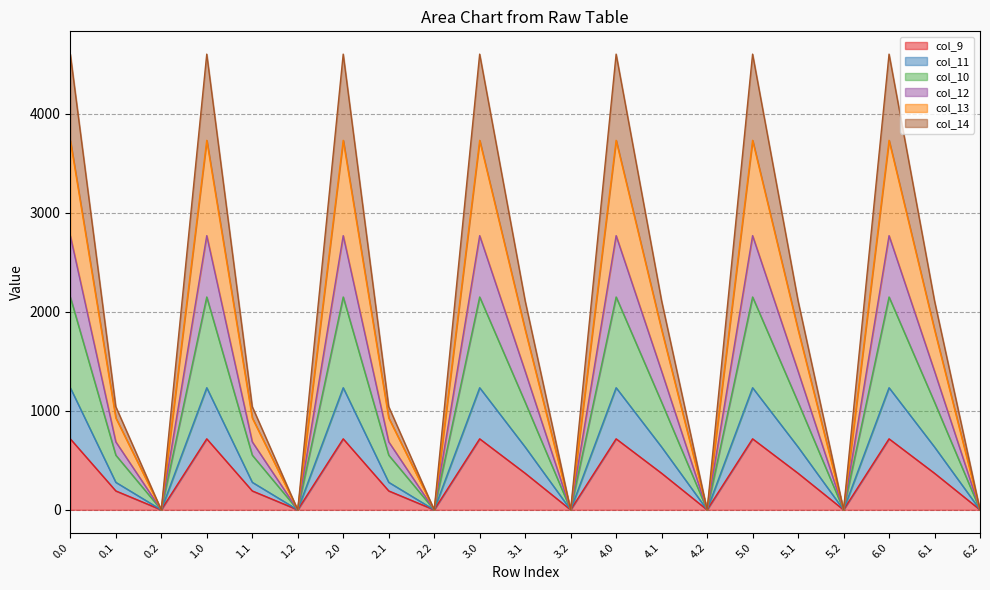

Count the number of data series in this chart.

6